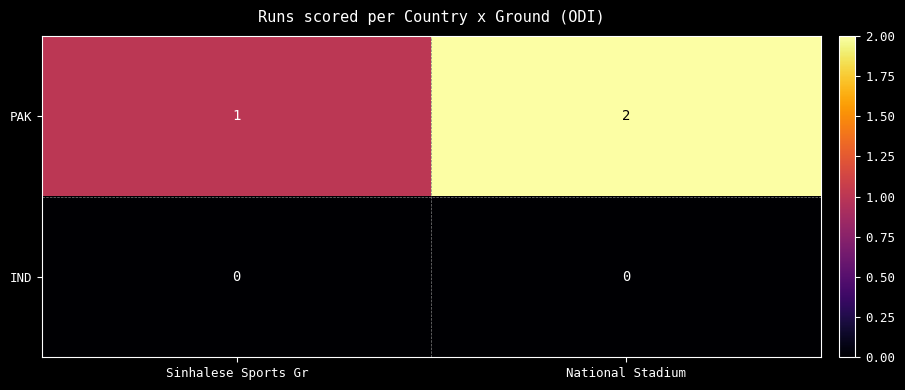

Reading left to right, list all the values displayed in this chart.

PAK: 1	2
IND: 0	0